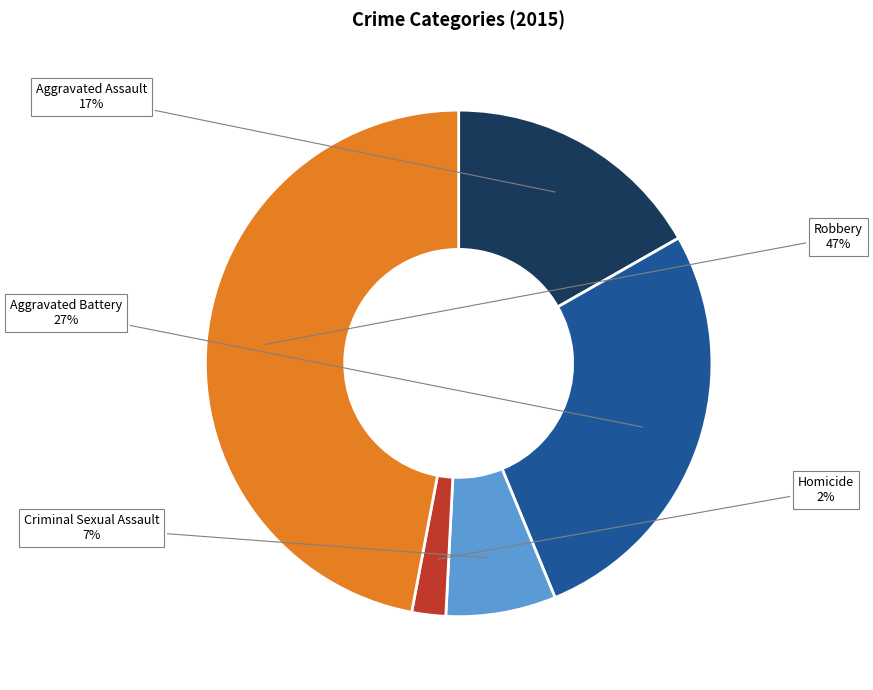

How many slices are in this pie chart?

5